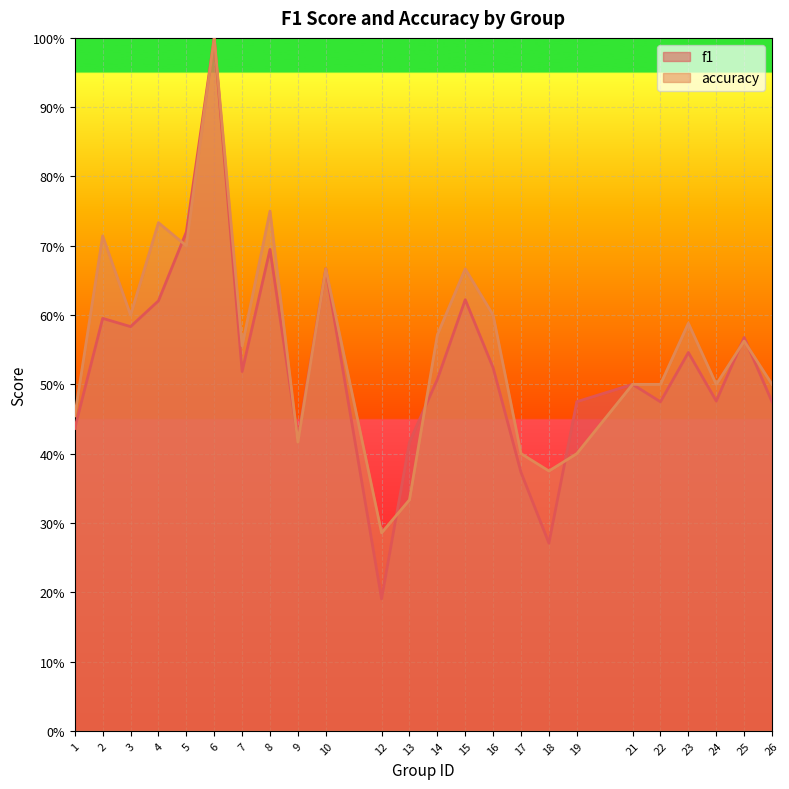

What is the maximum value shown in the chart?

1.0